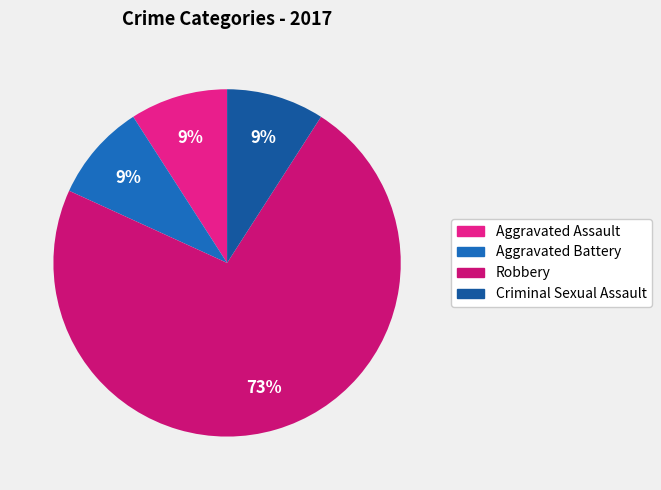

True or false: Aggravated Assault accounts for 21% of the total.

False